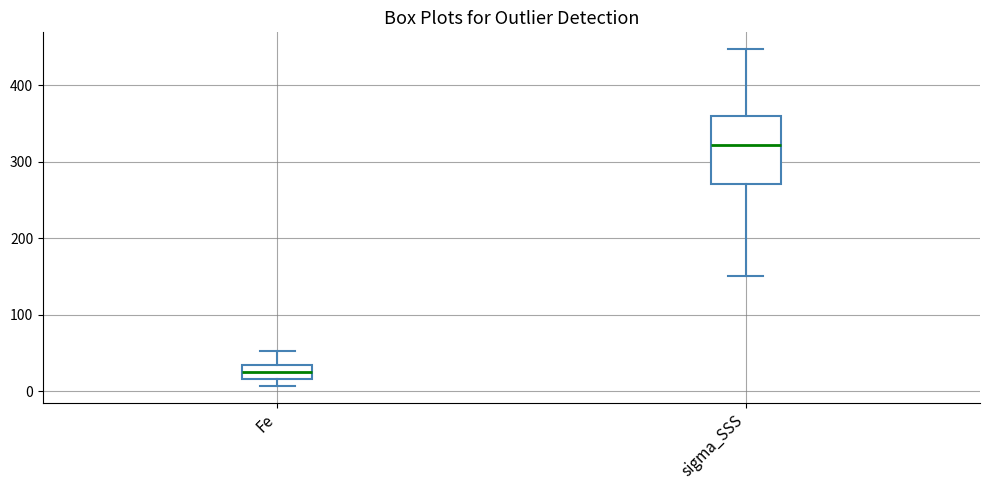

Which box has the lowest median line?

Fe